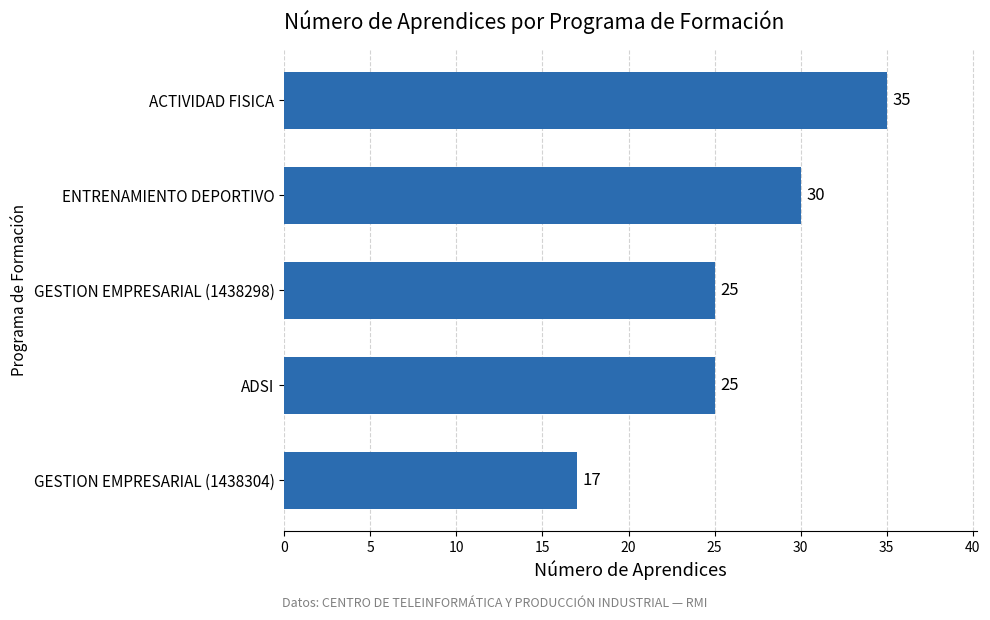

At which category does the chart reach its peak across all series?

ACTIVIDAD FISICA